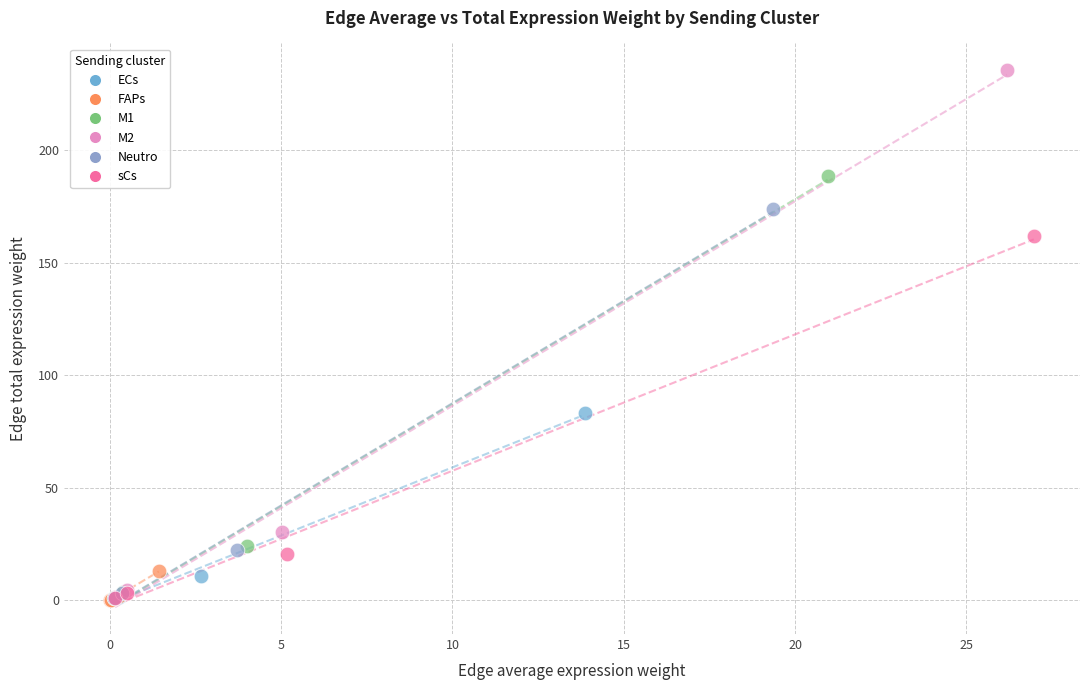

Which series has the largest Y range (max minus min)?

M2